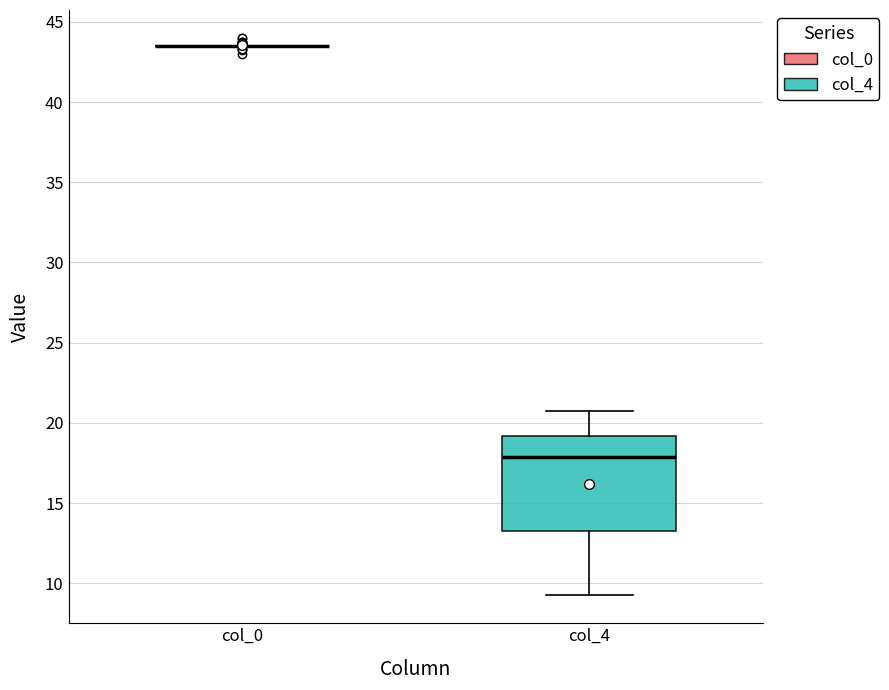

Comparing the boxes themselves (not the whiskers), which one is the tallest?

col_4